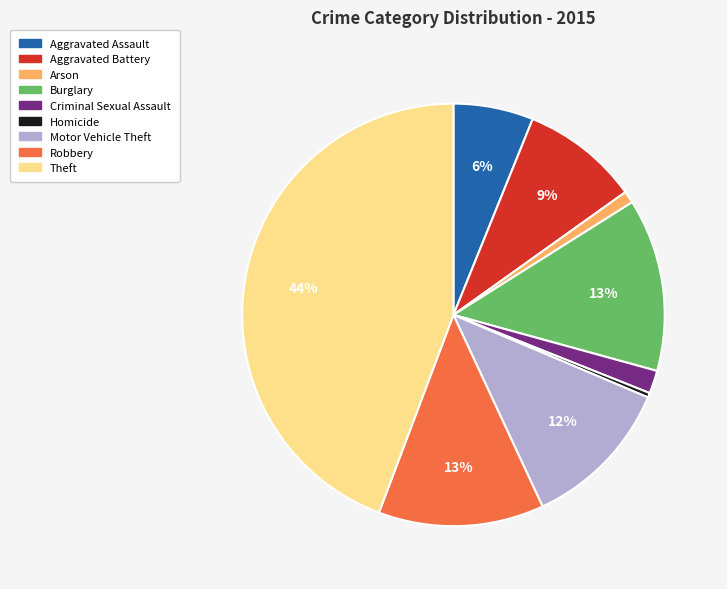

To the nearest percent, what portion does Motor Vehicle Theft represent?

12%